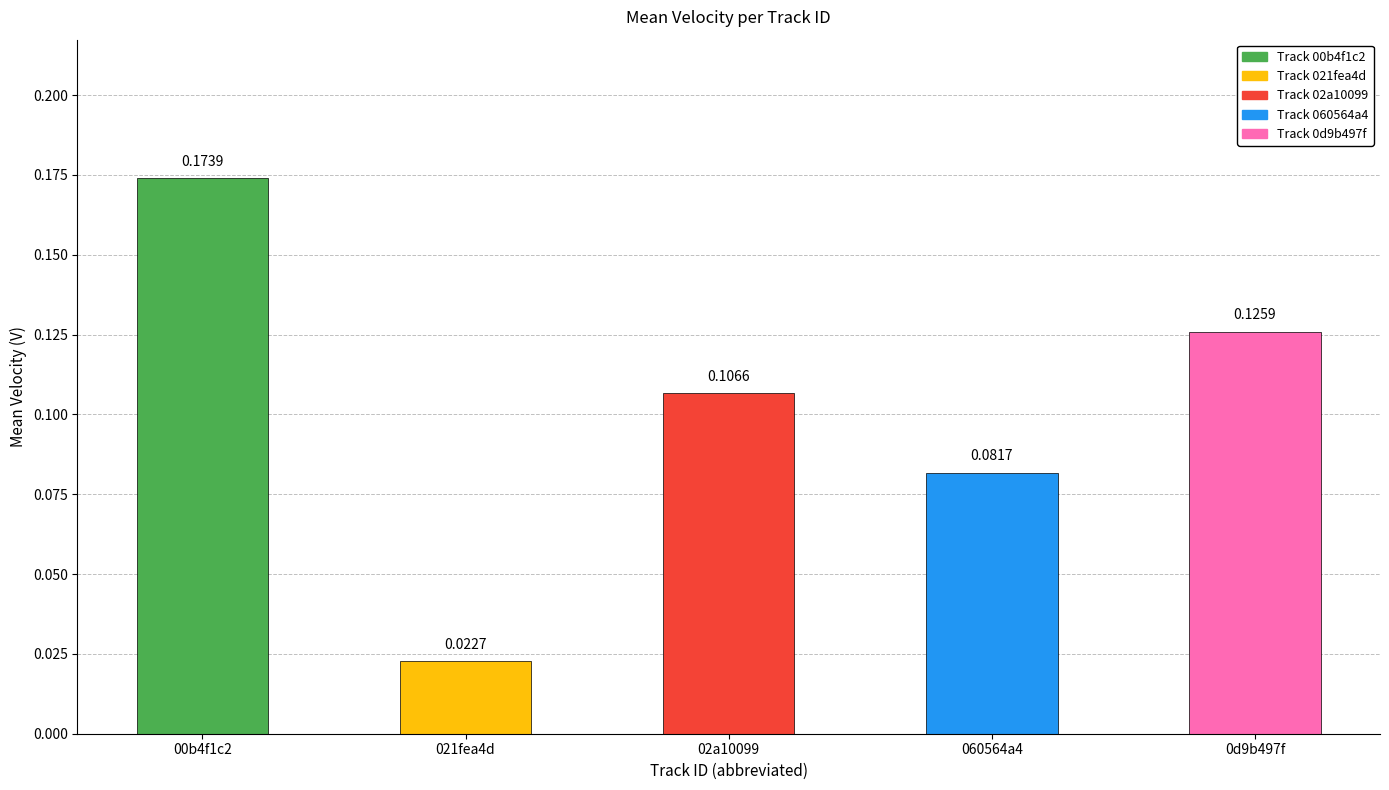

Which has a higher value, 021fea4d or 060564a4?

060564a4